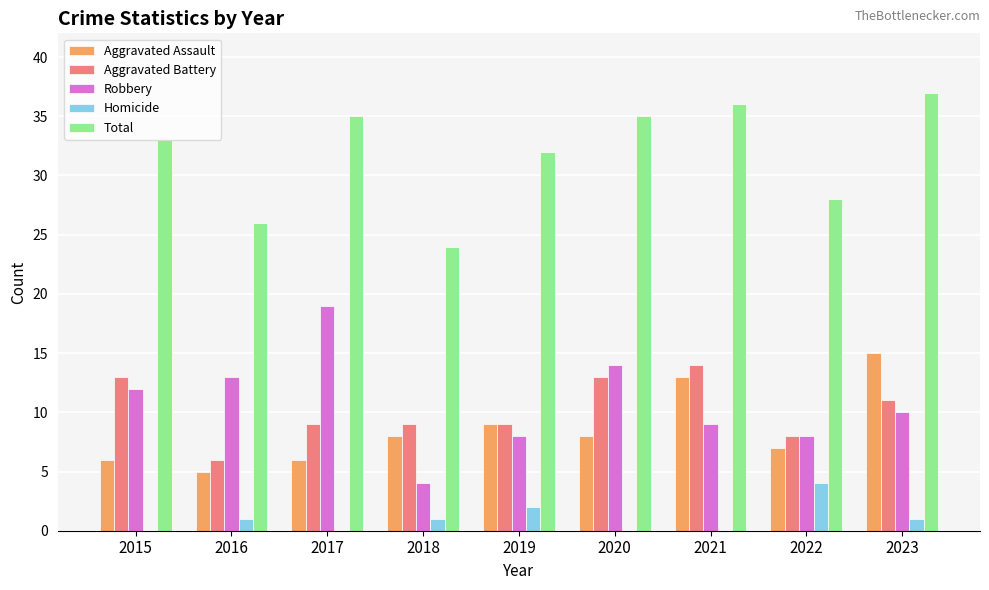

Which label corresponds to the largest value in the chart?

2023